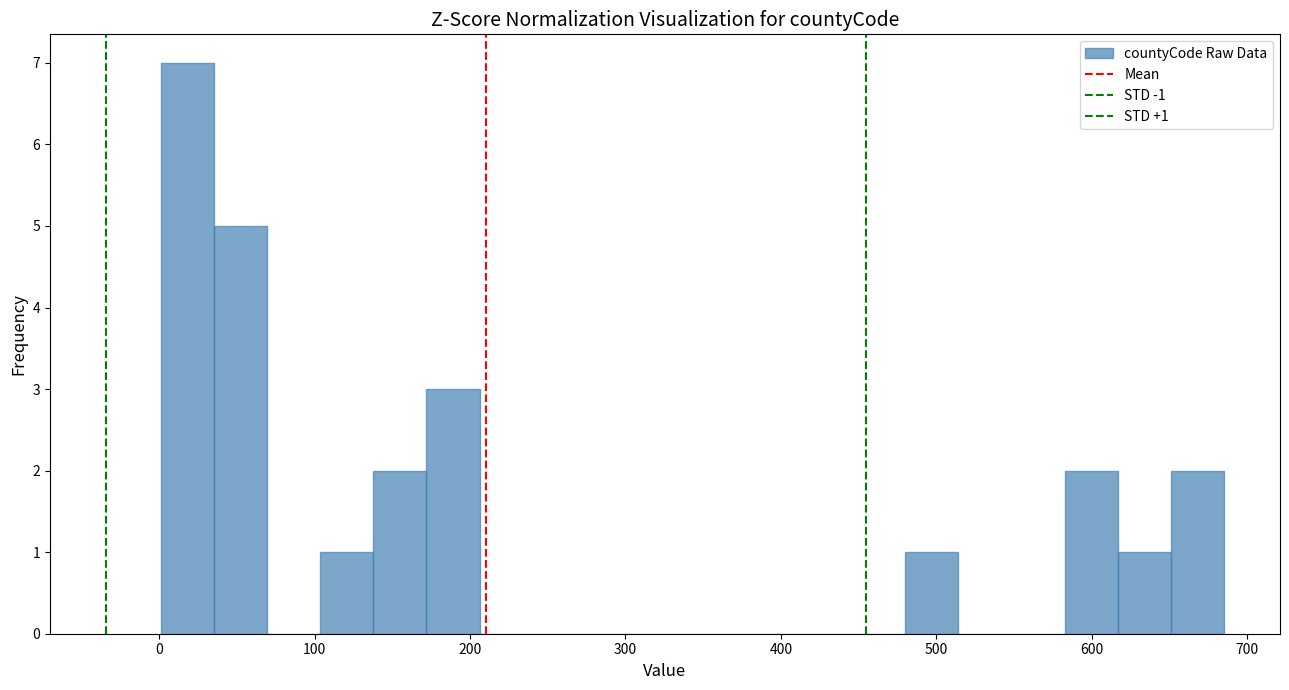

Around what value on the x-axis is the tallest bar? Give the approximate position of its centre, as read against the axis.

20